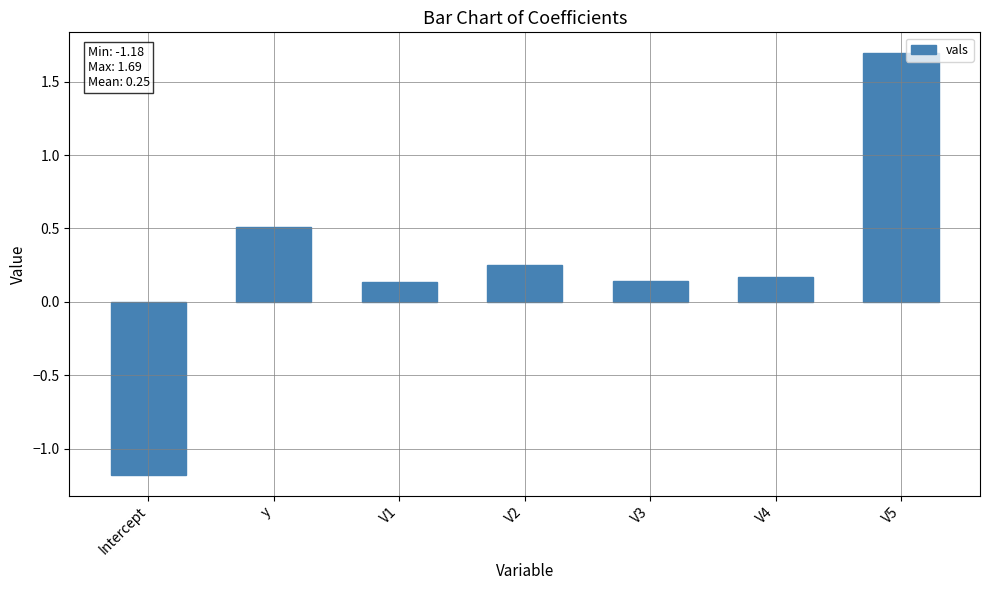

Between Intercept and V4, which is larger?

V4